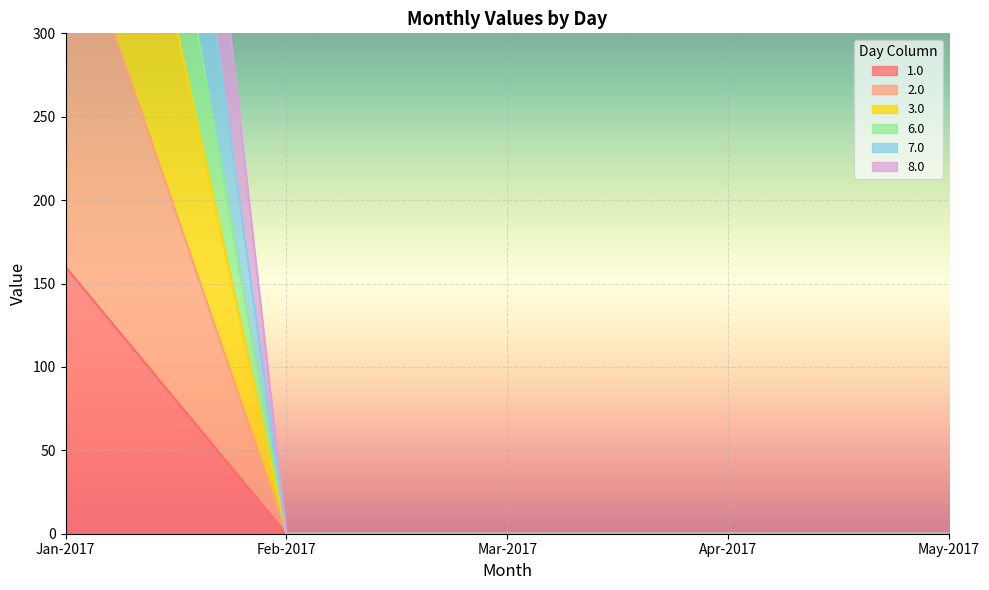

True or false: 8.0 and 2.0 cross at least once.

False